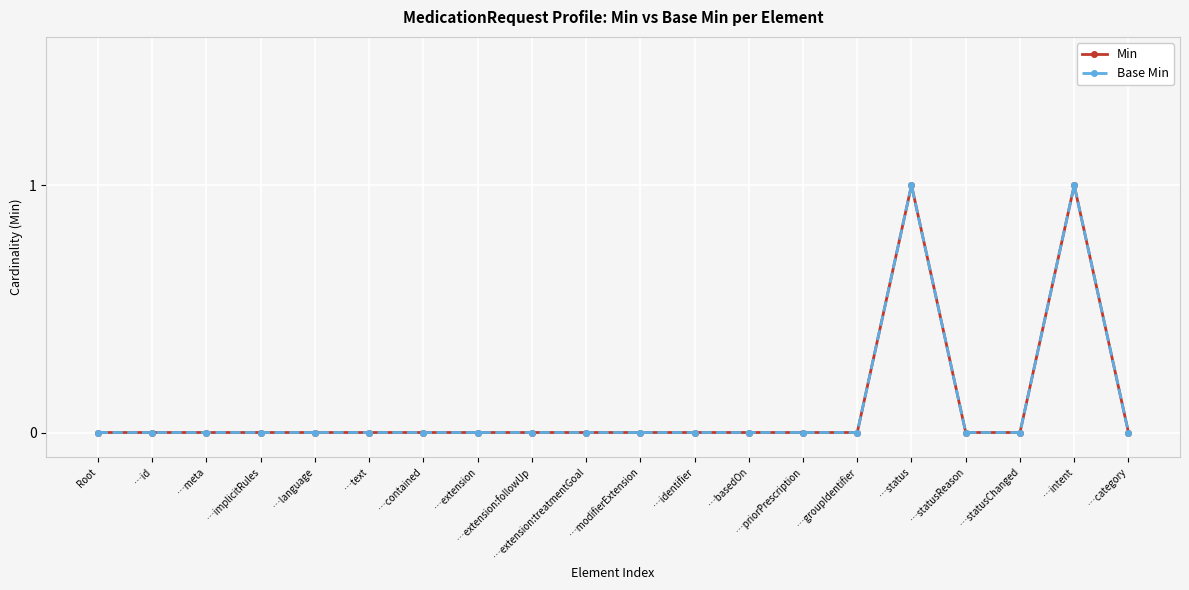

Is this an area chart (filled region under the line)?

No